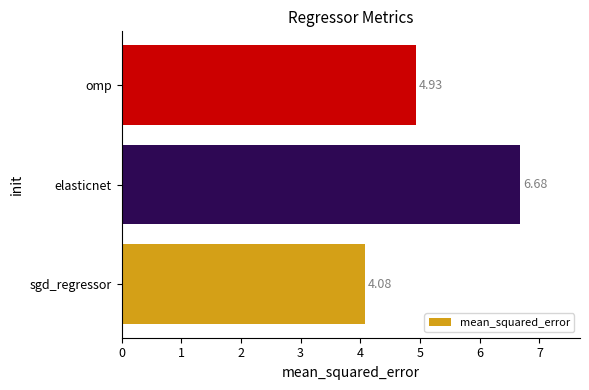

Rank the categories by value from highest to lowest.

elasticnet, omp, sgd_regressor